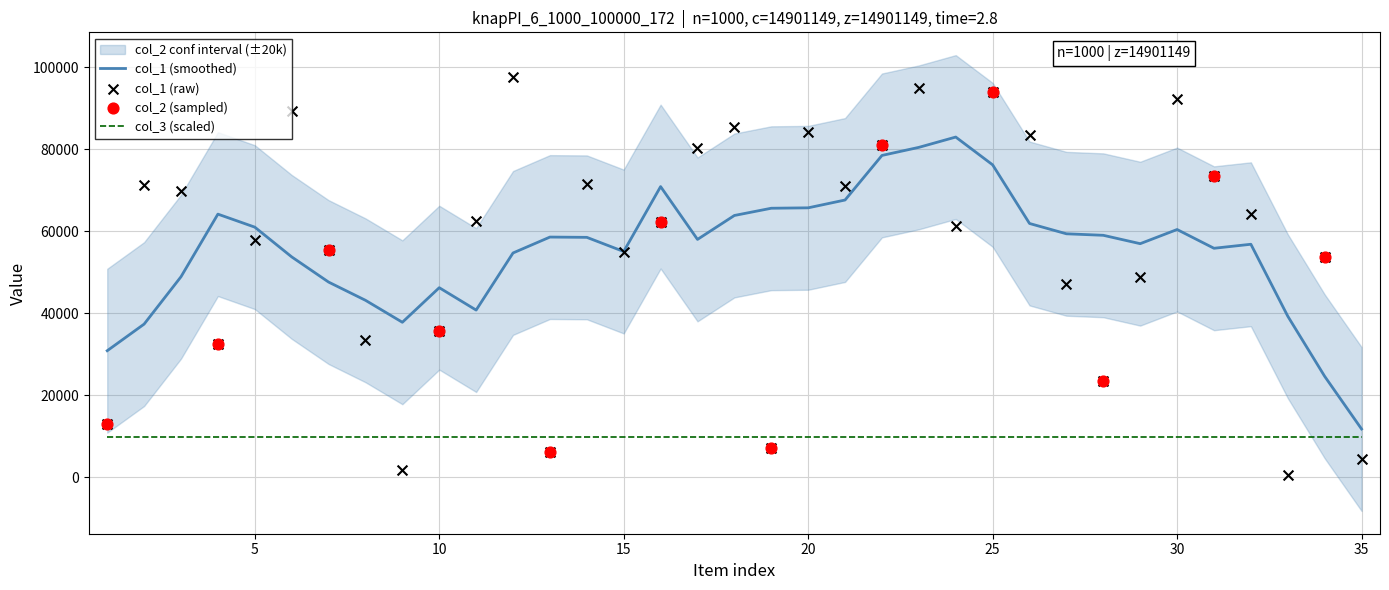

Which series has the largest total across all categories?

col_1